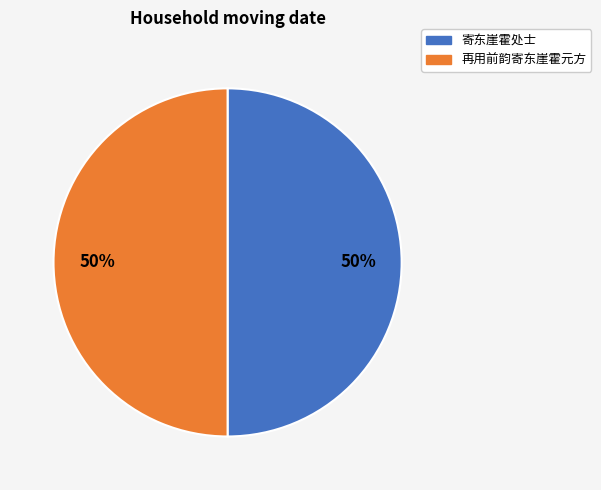

Combined, do 寄东崖霍处士 and 再用前韵寄东崖霍元方 account for over 50%?

Yes